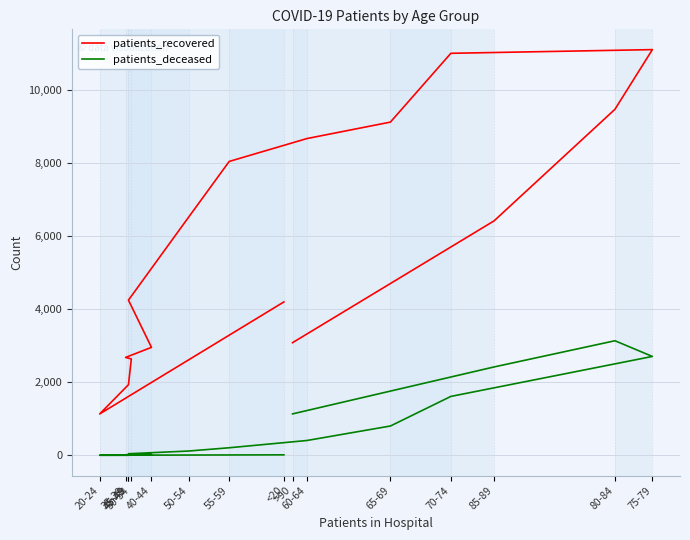

How many data points in patients_recovered are above 6425?

7